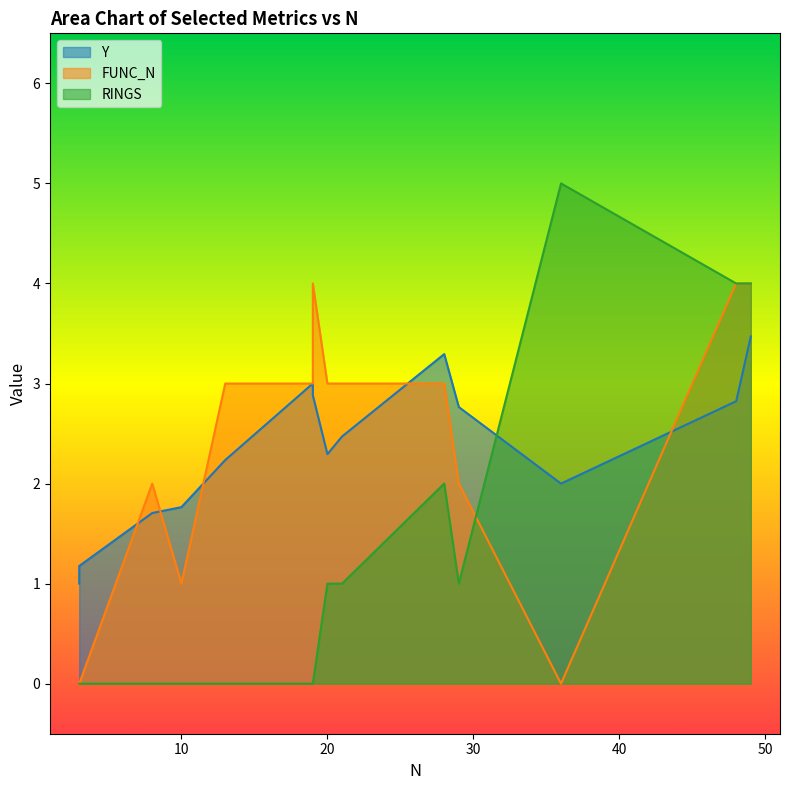

What is the difference between the maximum and minimum values in the RINGS series?

5.0